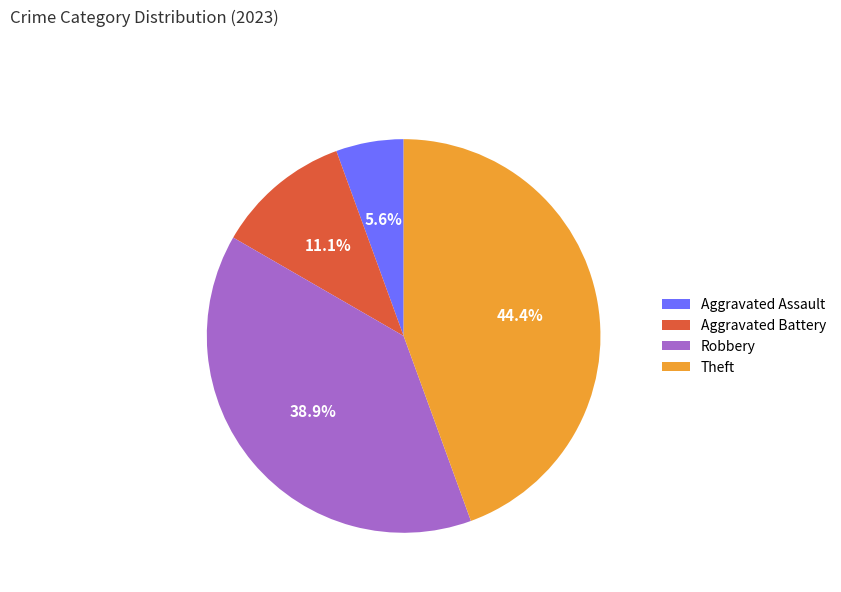

Which slice is the largest?

Theft